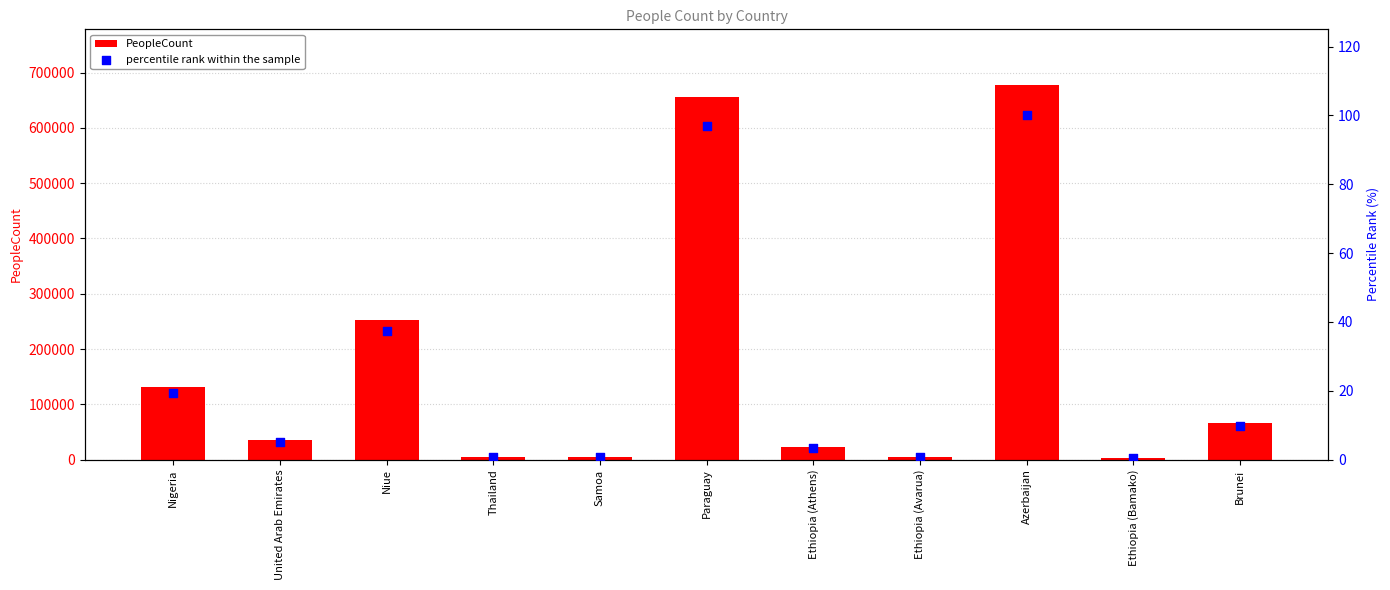

At which category is the sum across all series the highest?

Azerbaijan